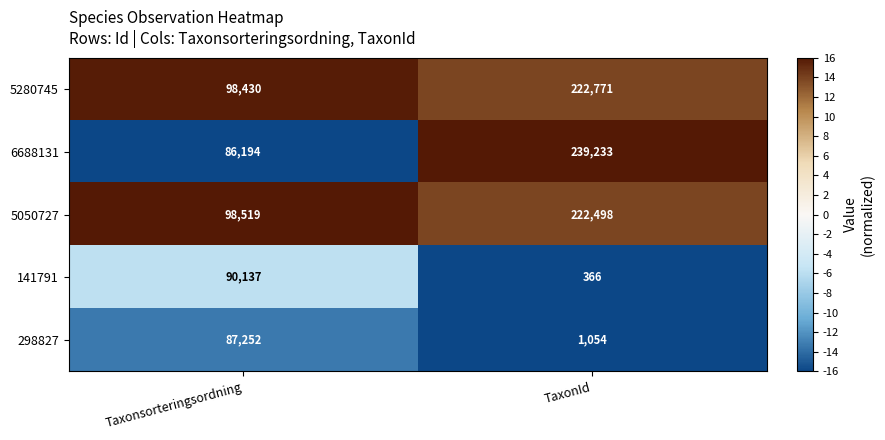

What is the difference between the maximum and minimum values in the 5280745 series?

124341